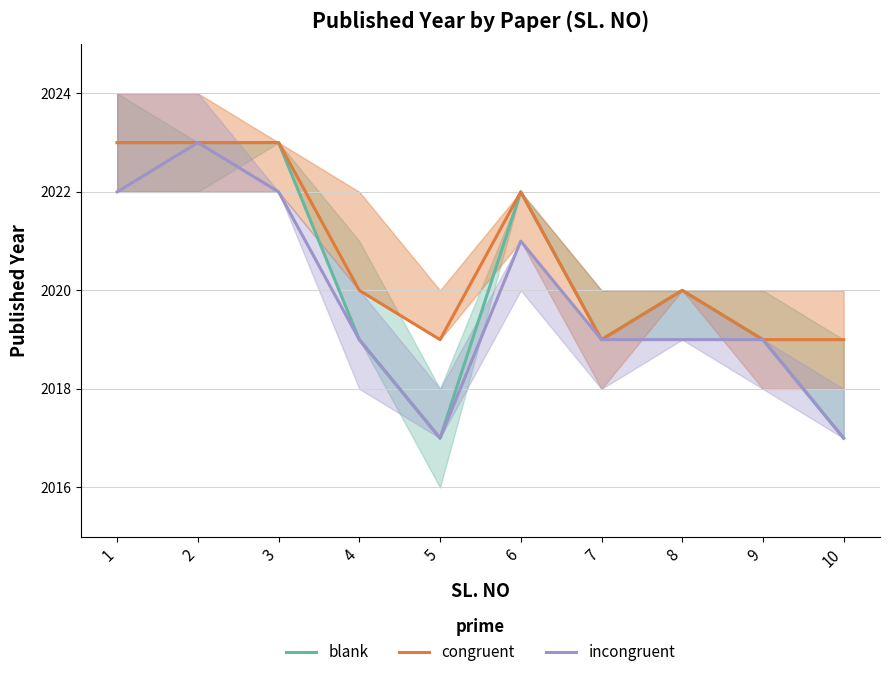

How many series are shown in this chart?

3